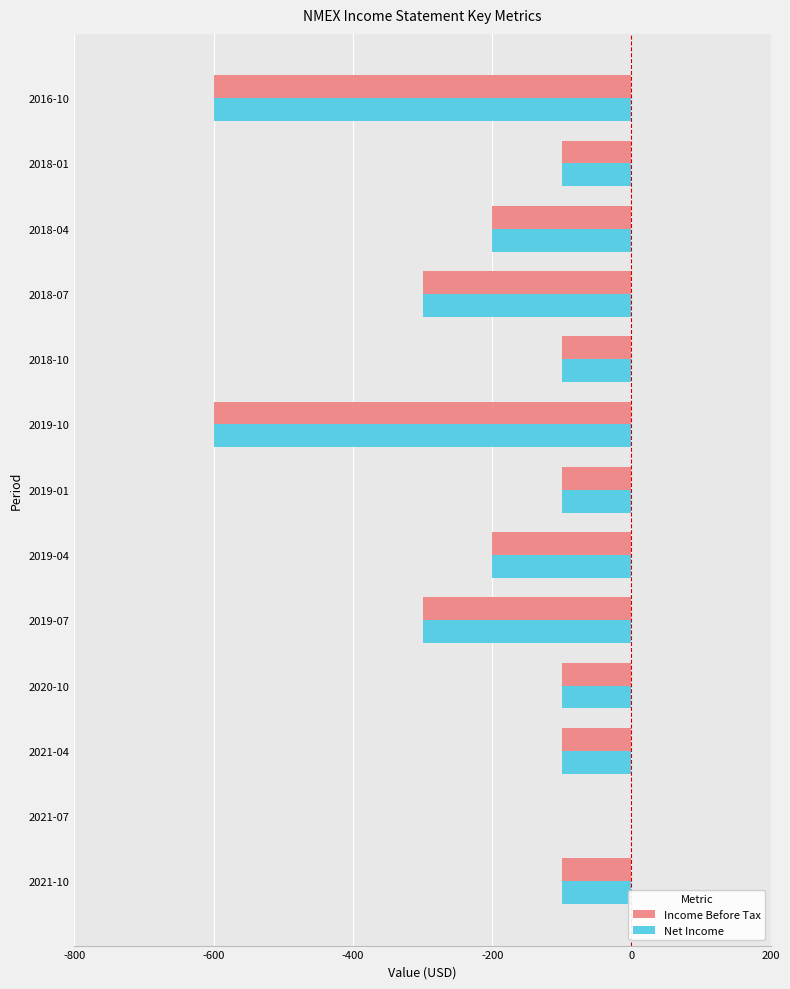

The value of Income Before Tax at 2019-01 is -100. True or false?

True